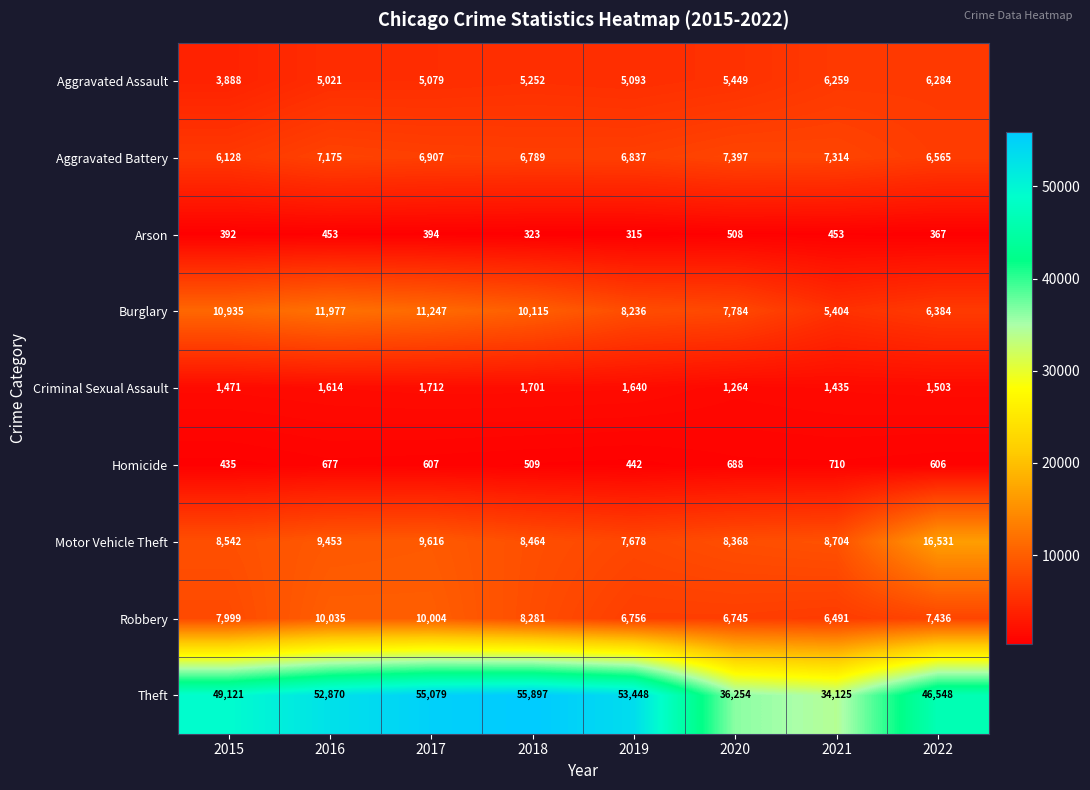

What is the difference between the highest and lowest values at 2017?

54685